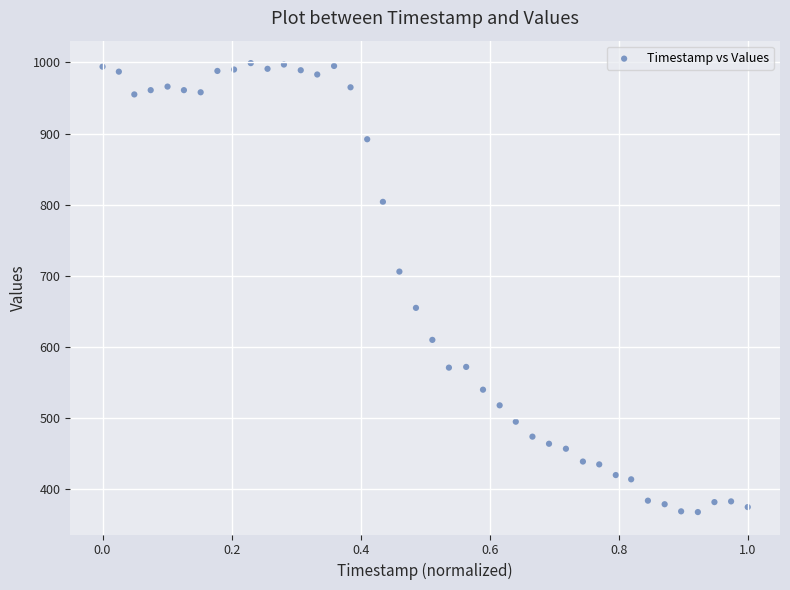

What is the range of Y values (max minus min)?

631